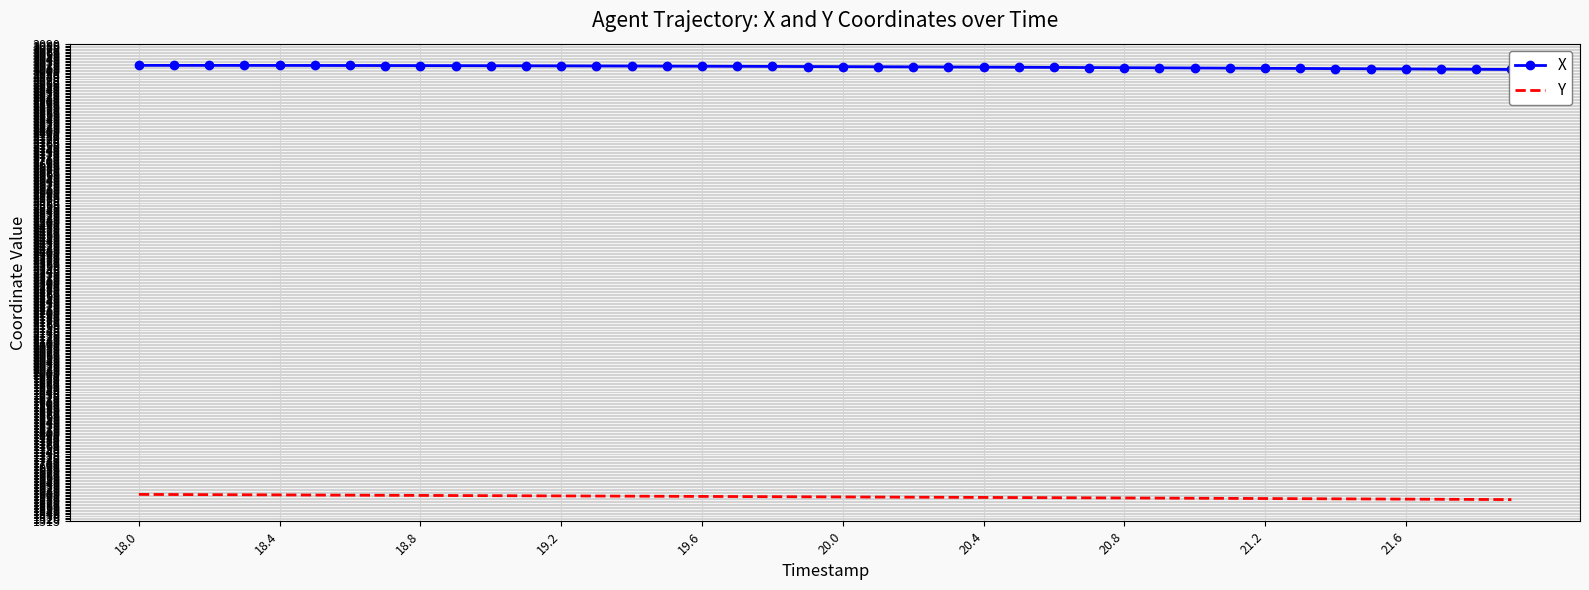

What is the highest value of the Y series?

1601.4